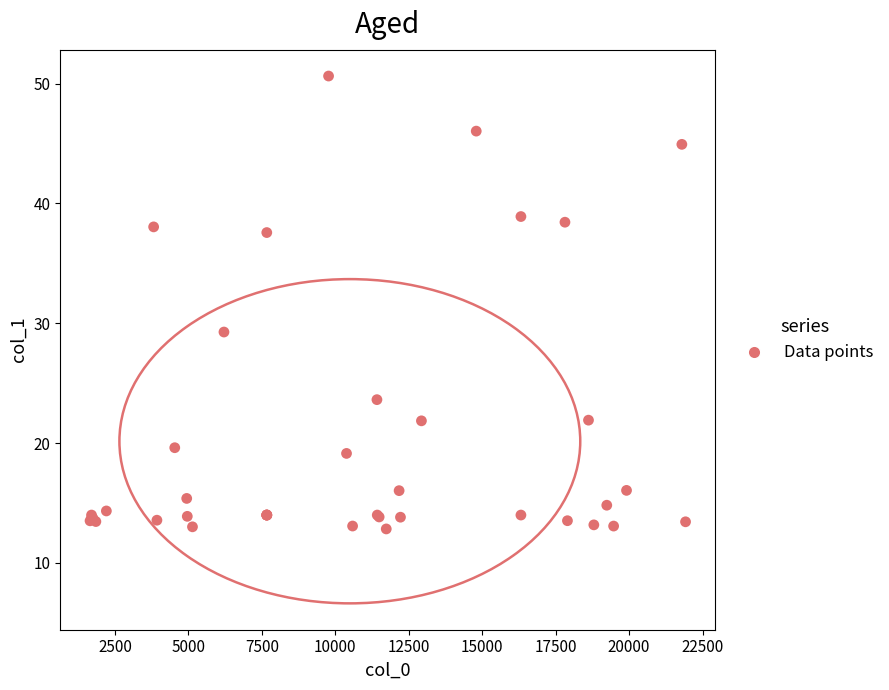

What Y value in the scatter plot is closest to 31?

29.3